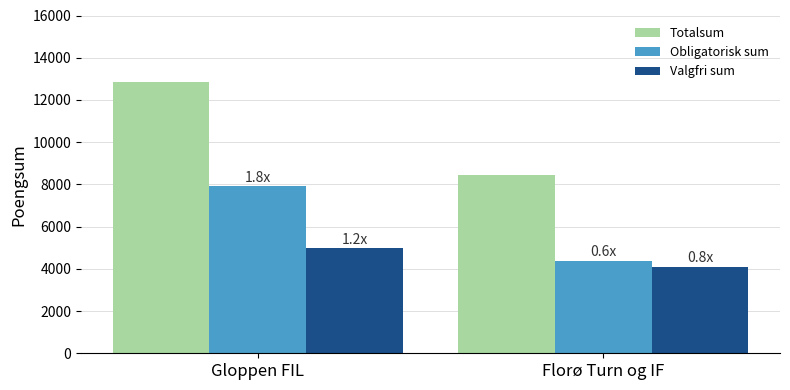

What is the label of the 2nd bar from the left?

Florø Turn og IF